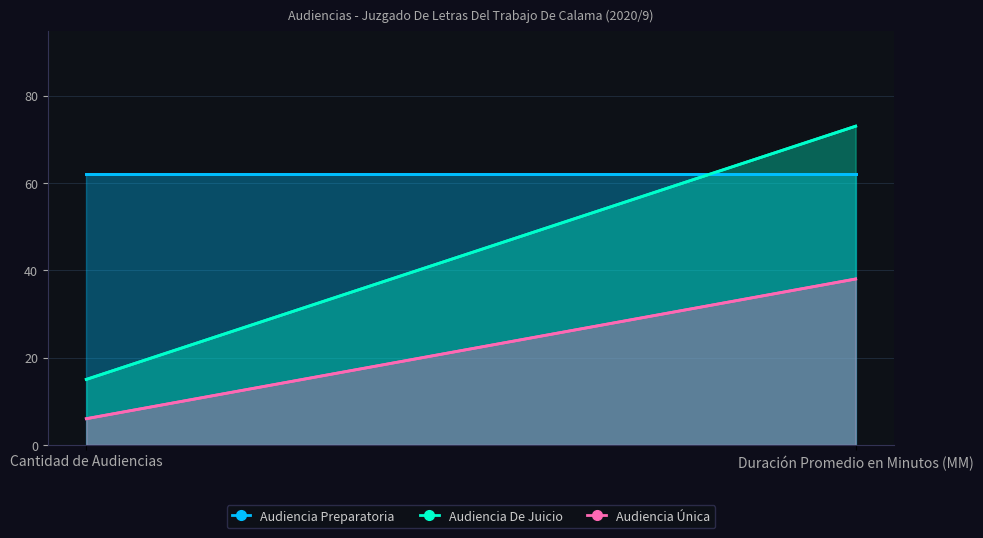

What is the total value across all series at Cantidad de Audiencias?

83